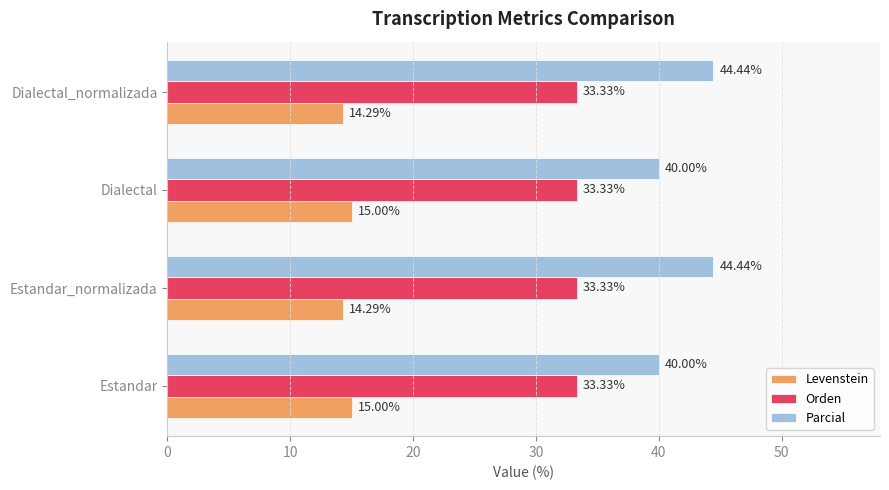

What is the difference between the highest and lowest values at Dialectal?

25.0